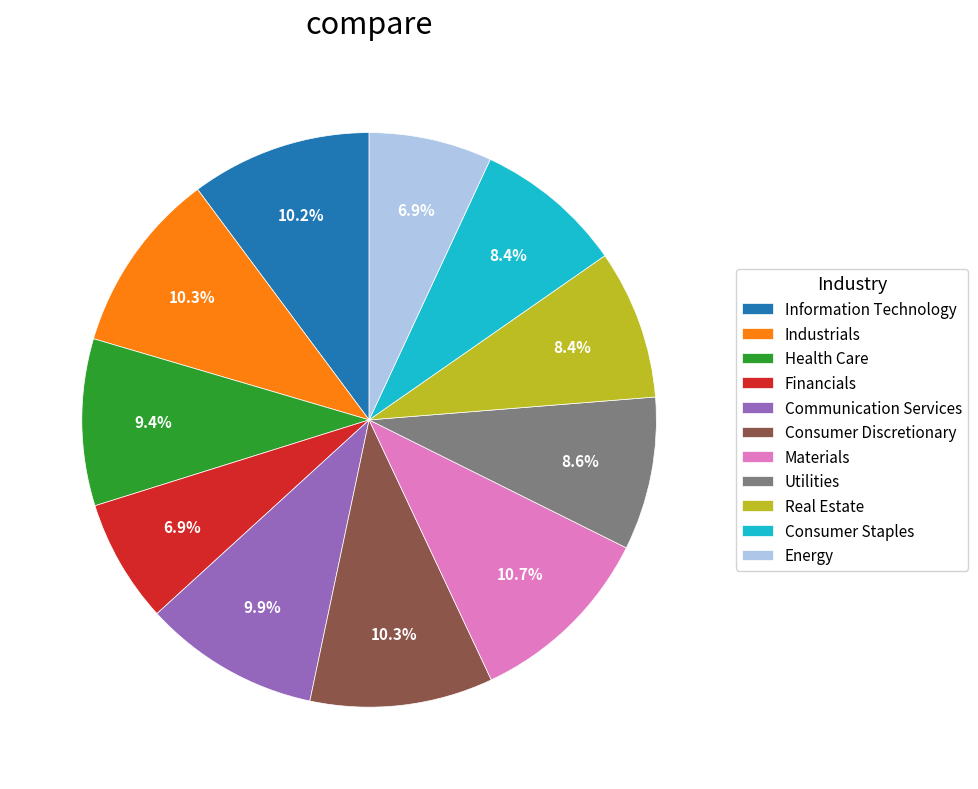

To the nearest percent, what is the combined percentage of Industrials and Health Care?

20%